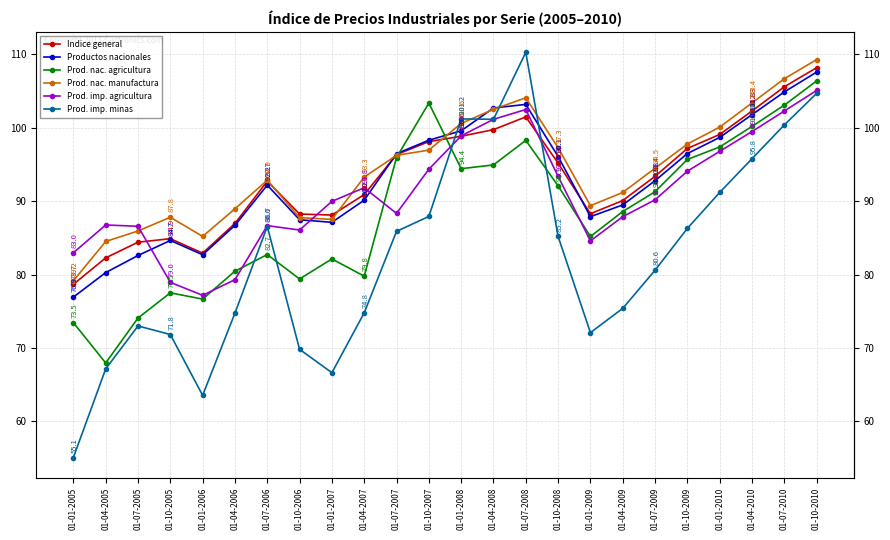

In Prod. nac. agricultura, how many points are lower than both neighbors (excluding endpoints)?

6